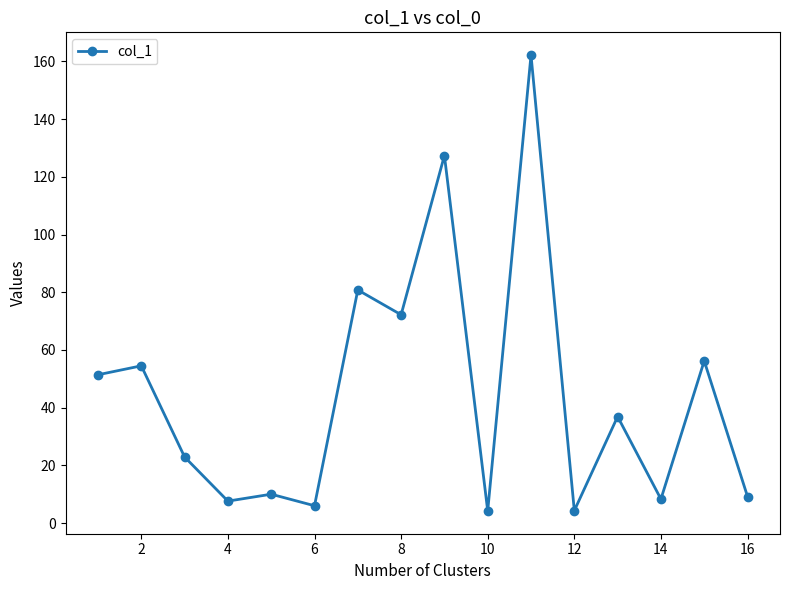

What is the value of the 5th point from the left?

10.0